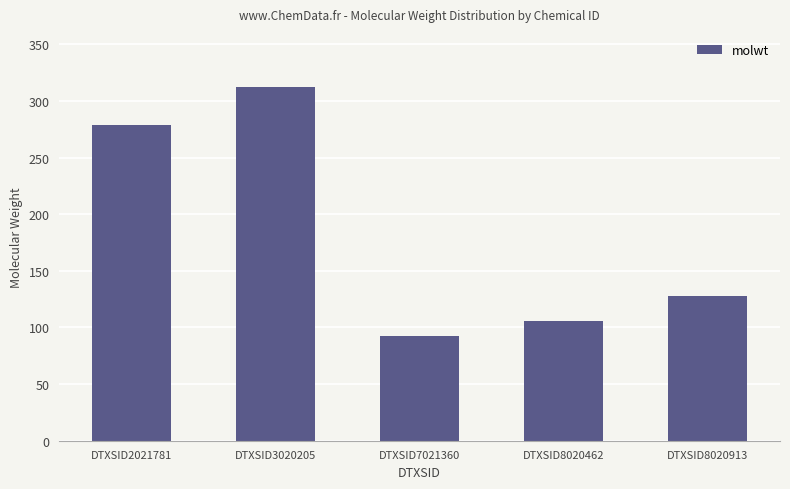

What is the value of the 1st bar from the left?

278.4